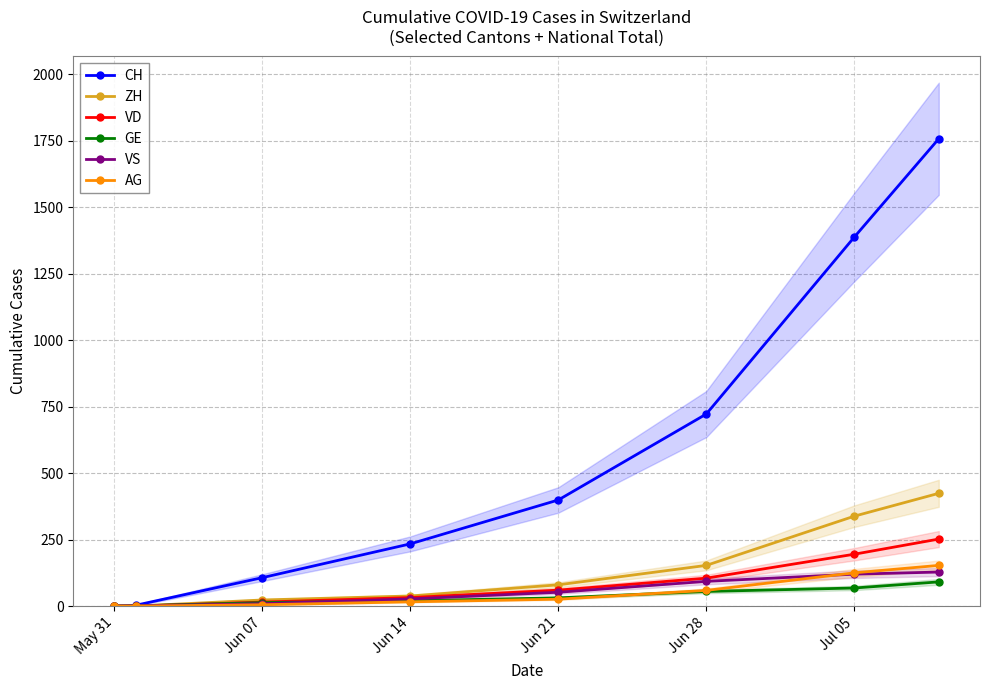

What is the maximum value for VS?

128